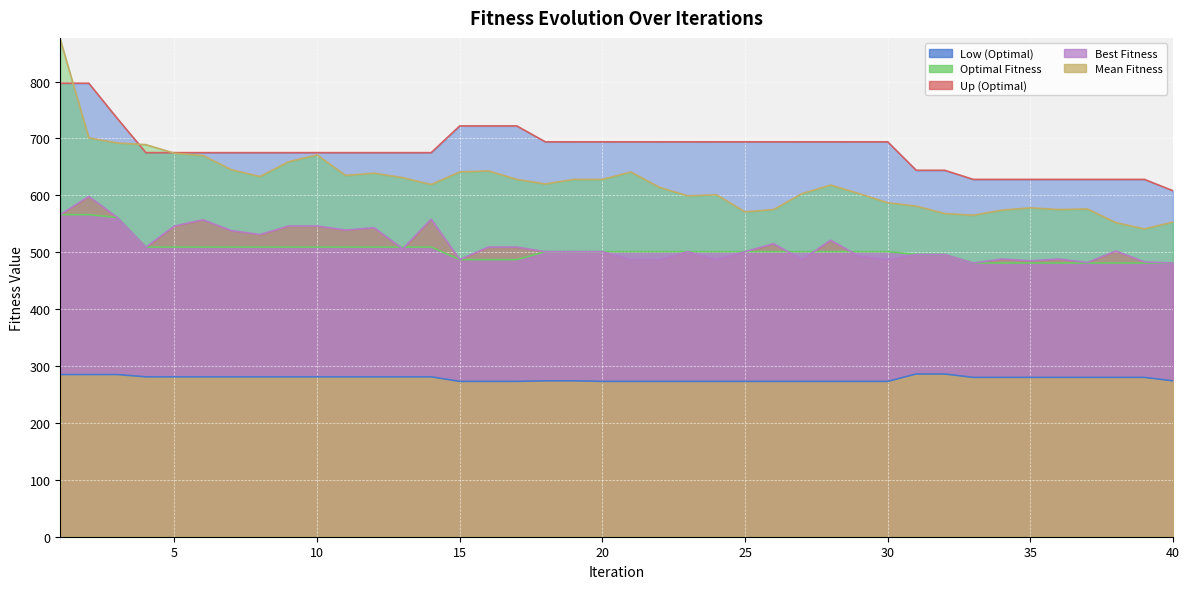

Is it true that Optimal Fitness equals 566 at 1?

True